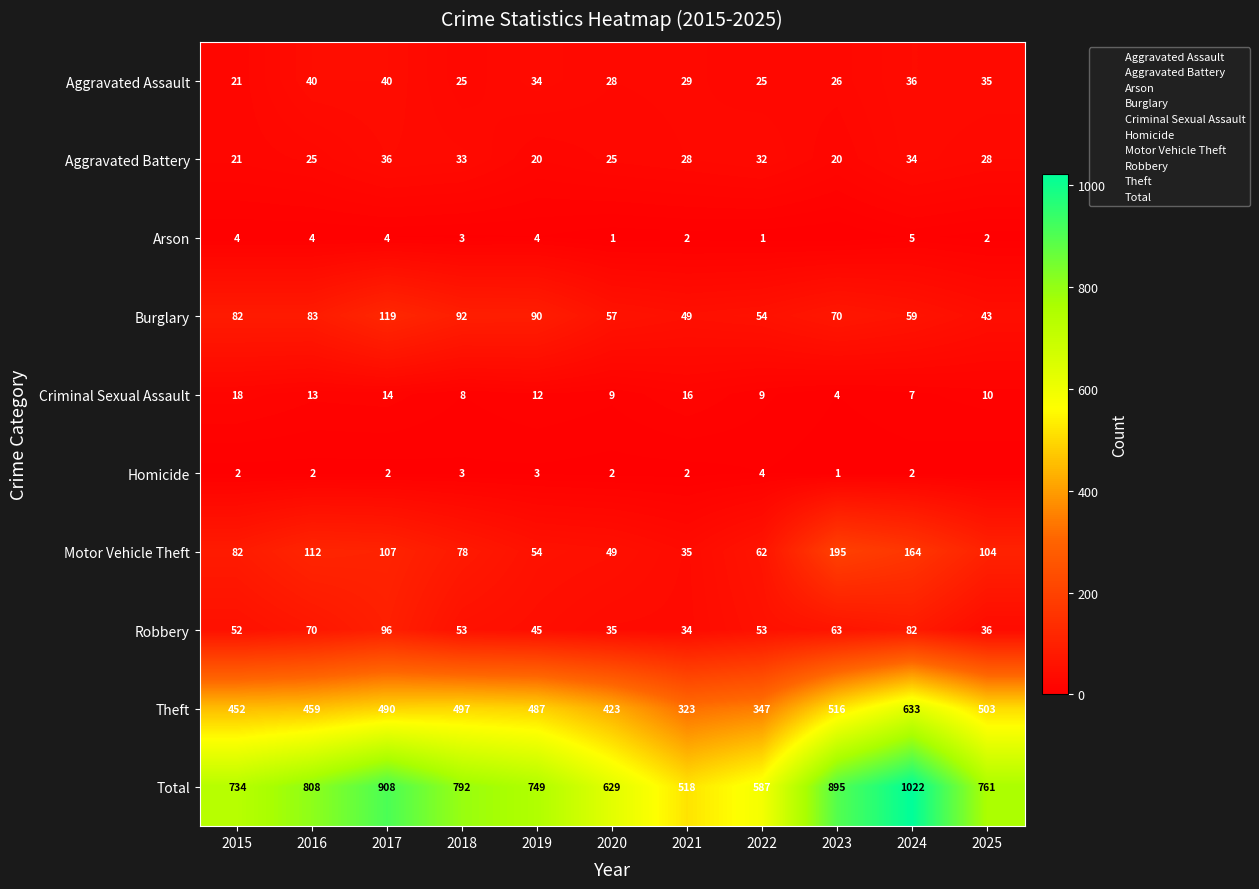

How many distinct data groups are displayed?

10